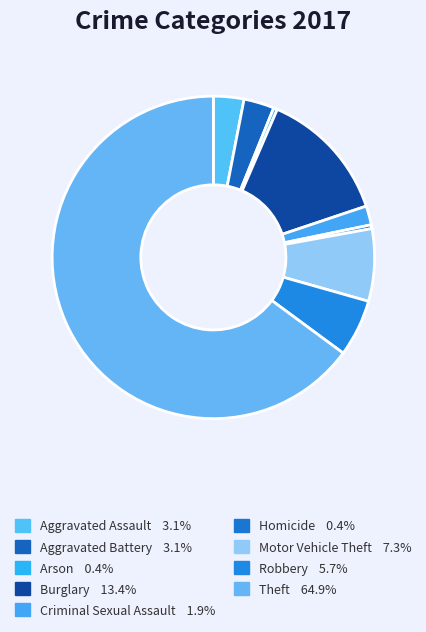

To the nearest percent, what is the average slice percentage?

11%